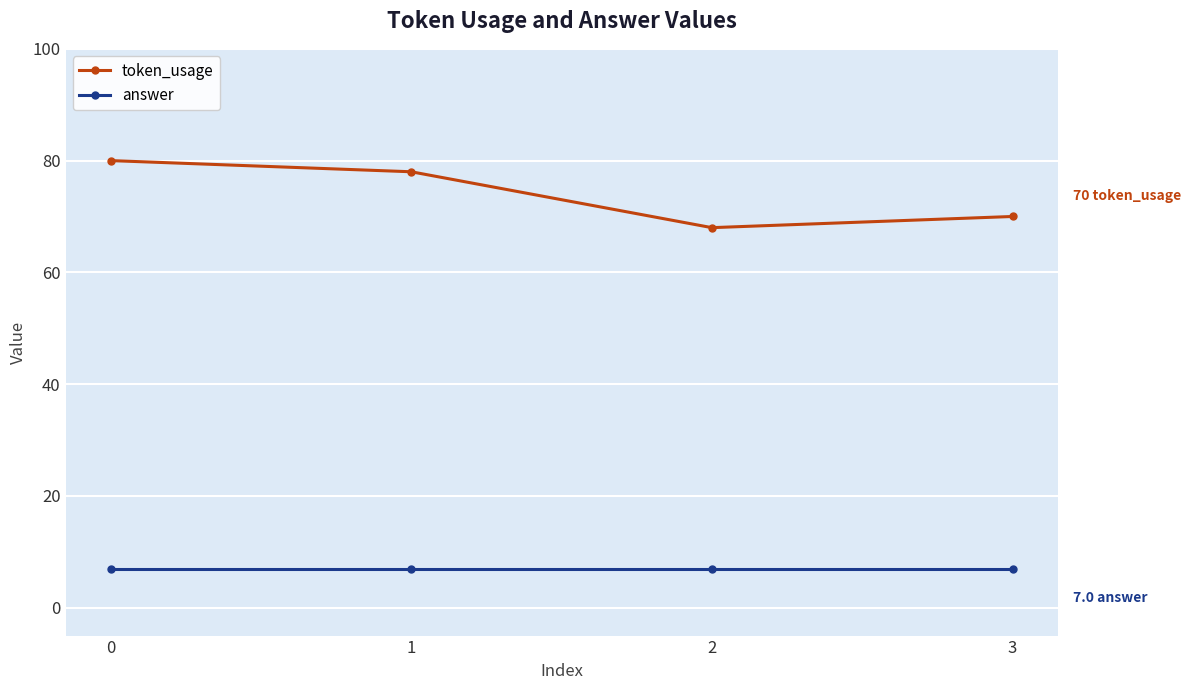

Rank the series by their average value, from highest to lowest.

token_usage, answer